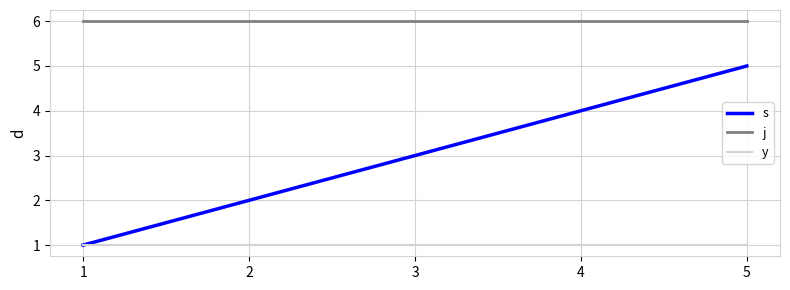

True or false: y and j intersect in this chart.

False